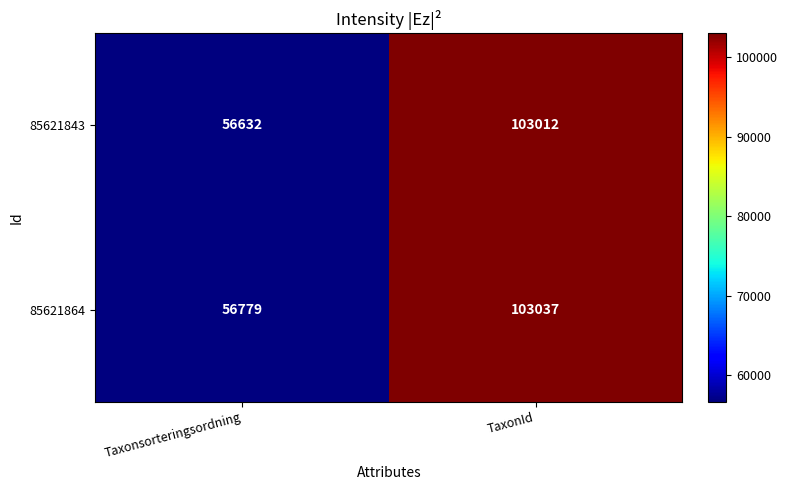

Which series has the largest total across all categories?

85621864